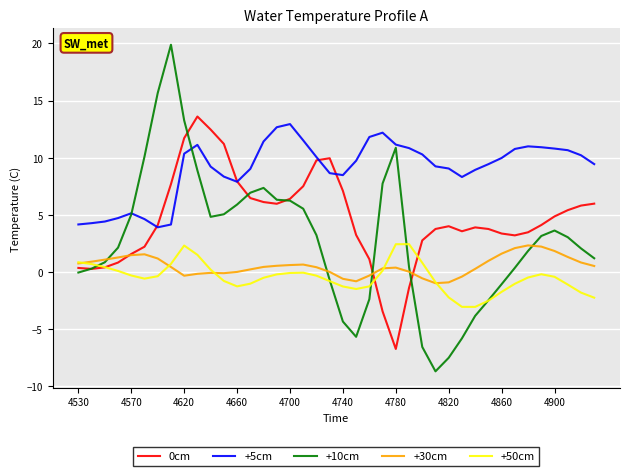

What is the minimum value shown in the chart?

-8.7